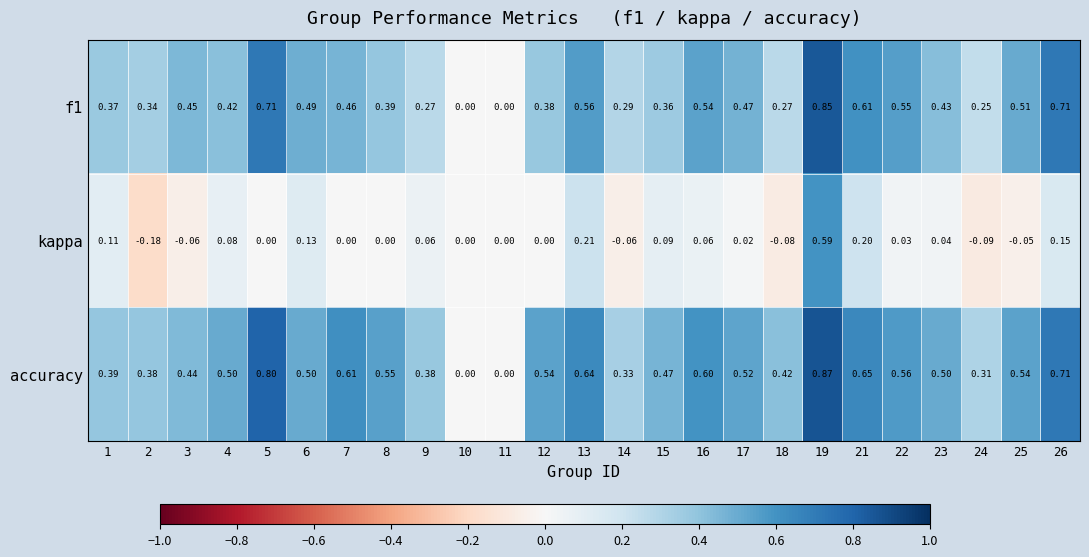

Is the value of f1 at 19 greater than the value of accuracy at 21?

Yes